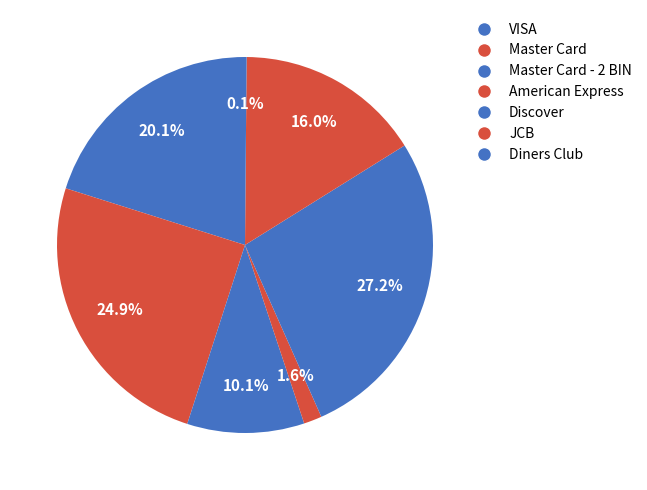

Is there a majority slice in this chart?

No